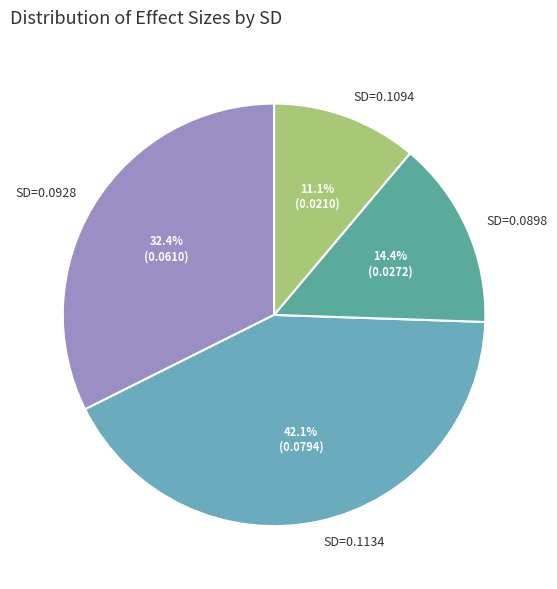

Which category has the biggest portion of the pie?

SD=0.1134